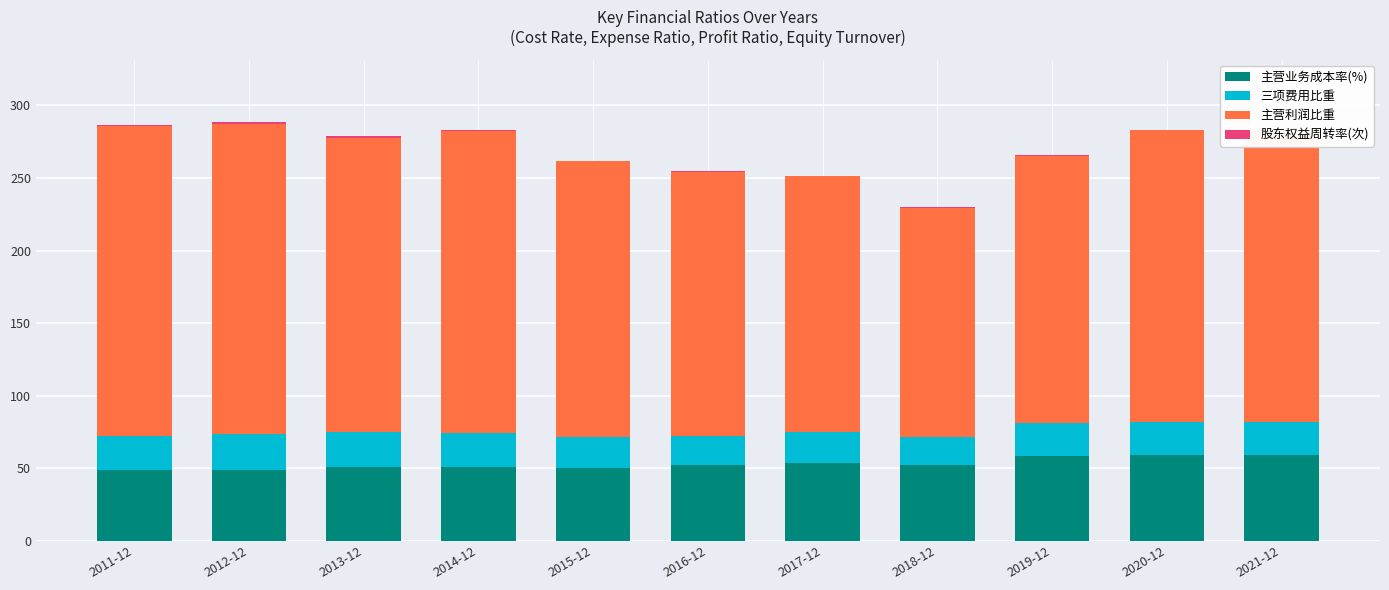

What is the sum of all 主营业务成本率(%) values?

582.4